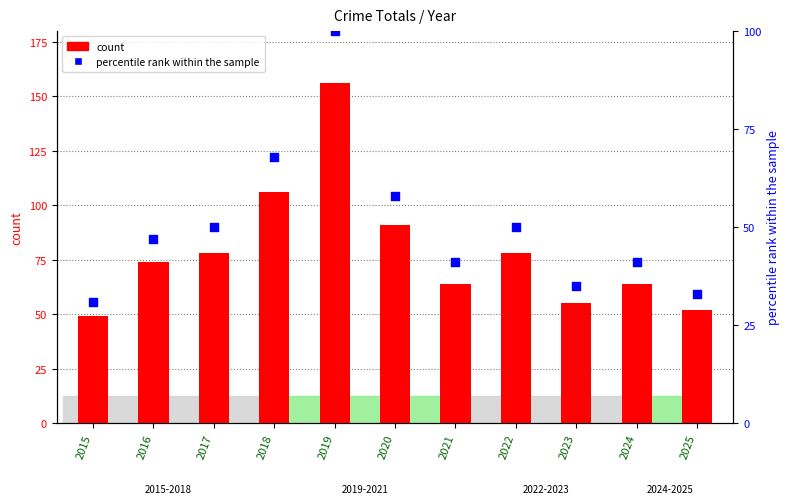

Which series has the widest spread of Y values?

count